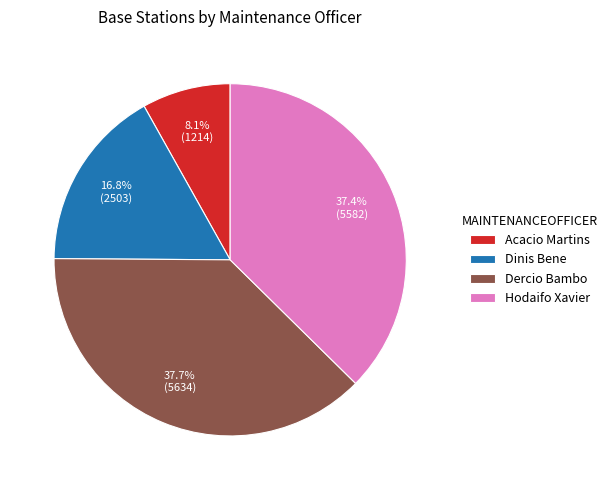

Which has a higher value, Dercio Bambo or Acacio Martins?

Dercio Bambo